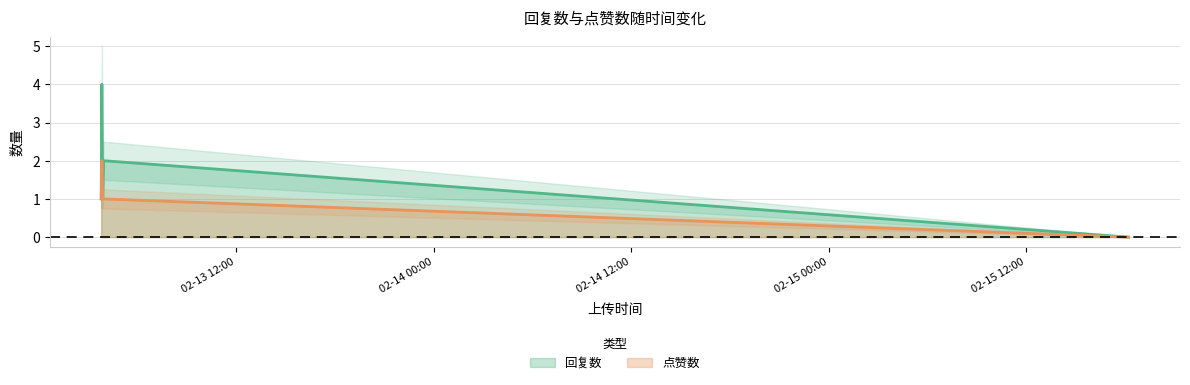

Reading left to right, what are all the values shown in this chart?

回复数: 1	4	1	2	0
点赞数: 1	2	1	1	0